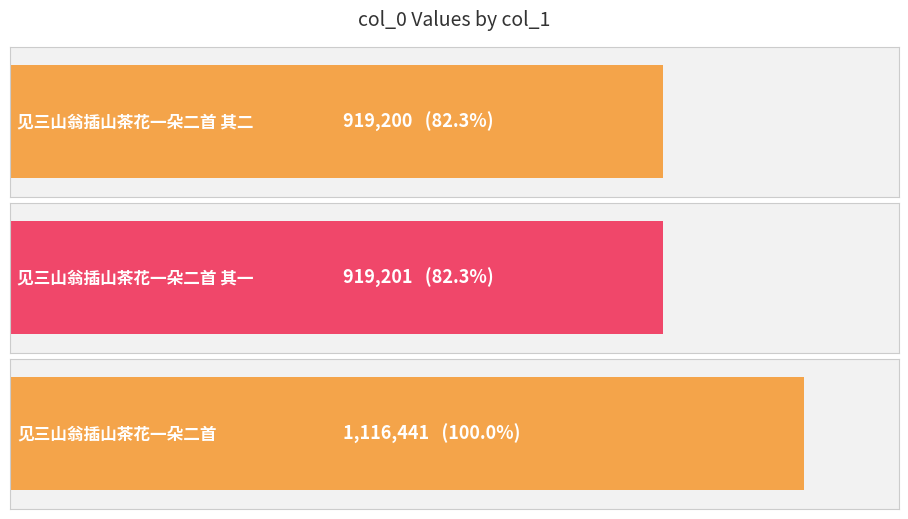

What is the average value?

984947